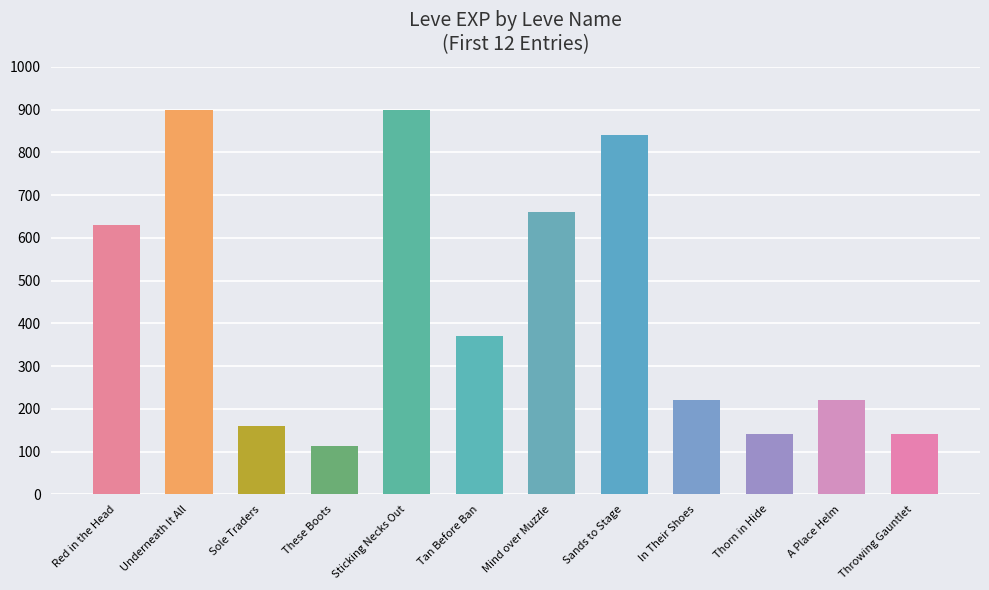

The value at Underneath It All is 497. True or false?

False